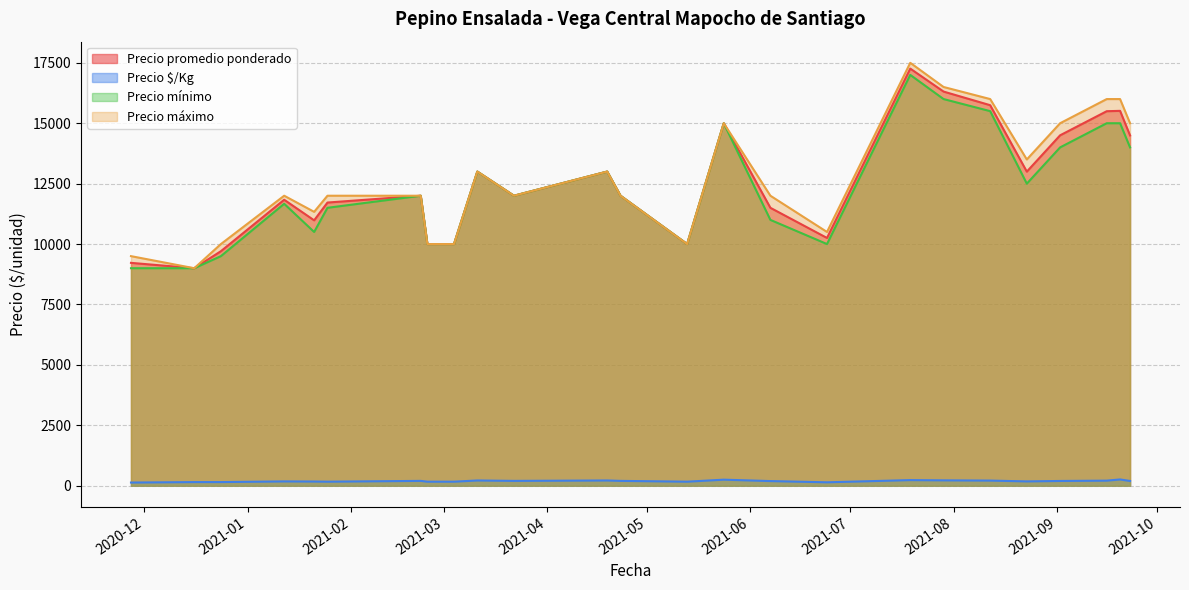

The Precio máximo series shows 10000 at 2021-05-13. True or false?

True